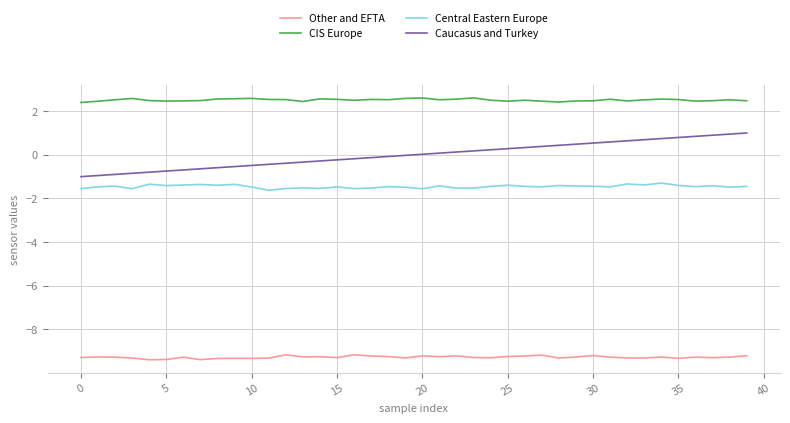

At how many categories does at least one series exceed 1?

40